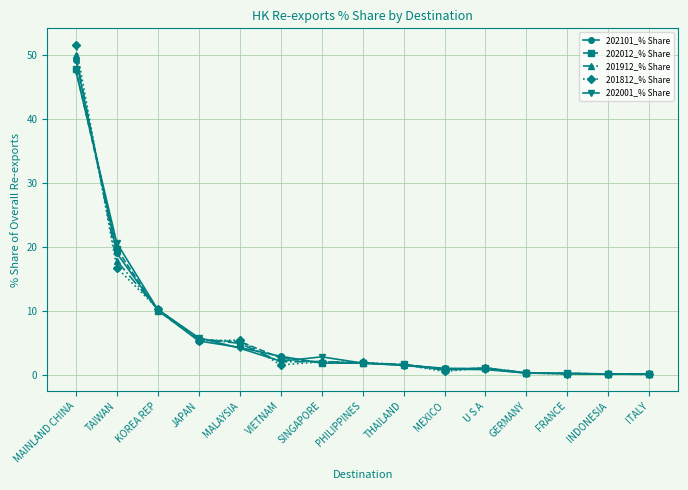

At which label does 202001_% Share reach its peak?

MAINLAND CHINA